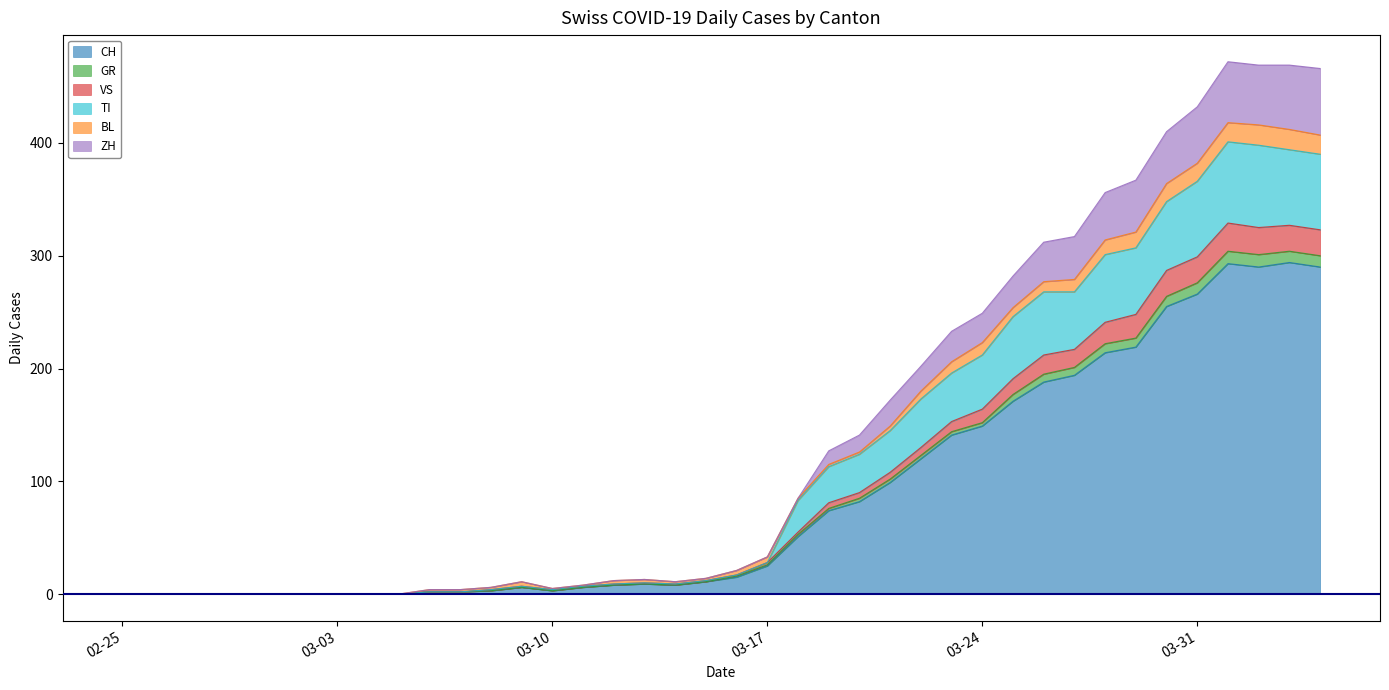

What is the maximum value for CH?

294